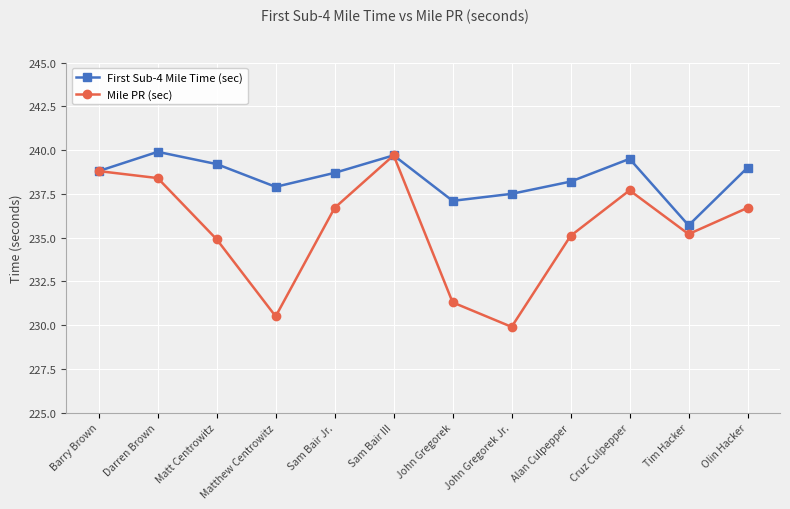

At which category does Mile PR (sec) reach its first local valley?

Matthew Centrowitz